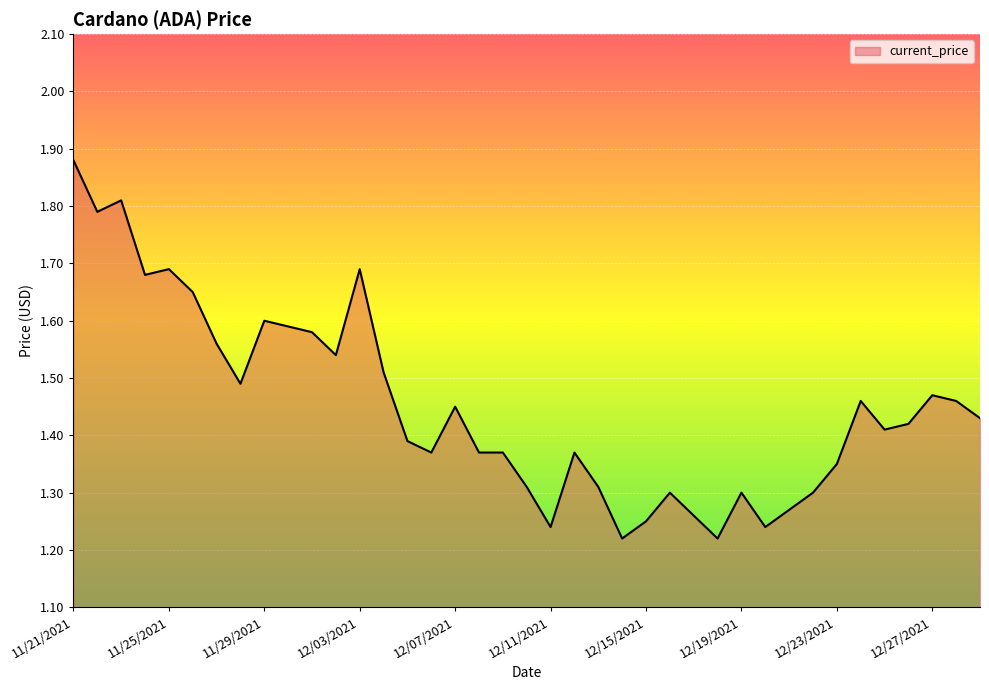

Count the values in the range 1 to 2.

39